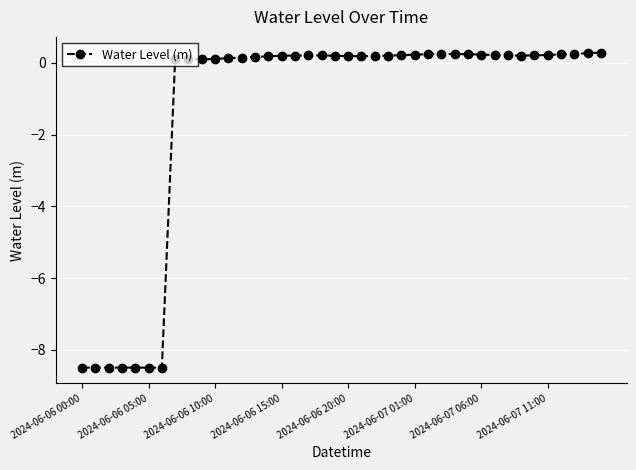

What is the sum of all values?

-52.8